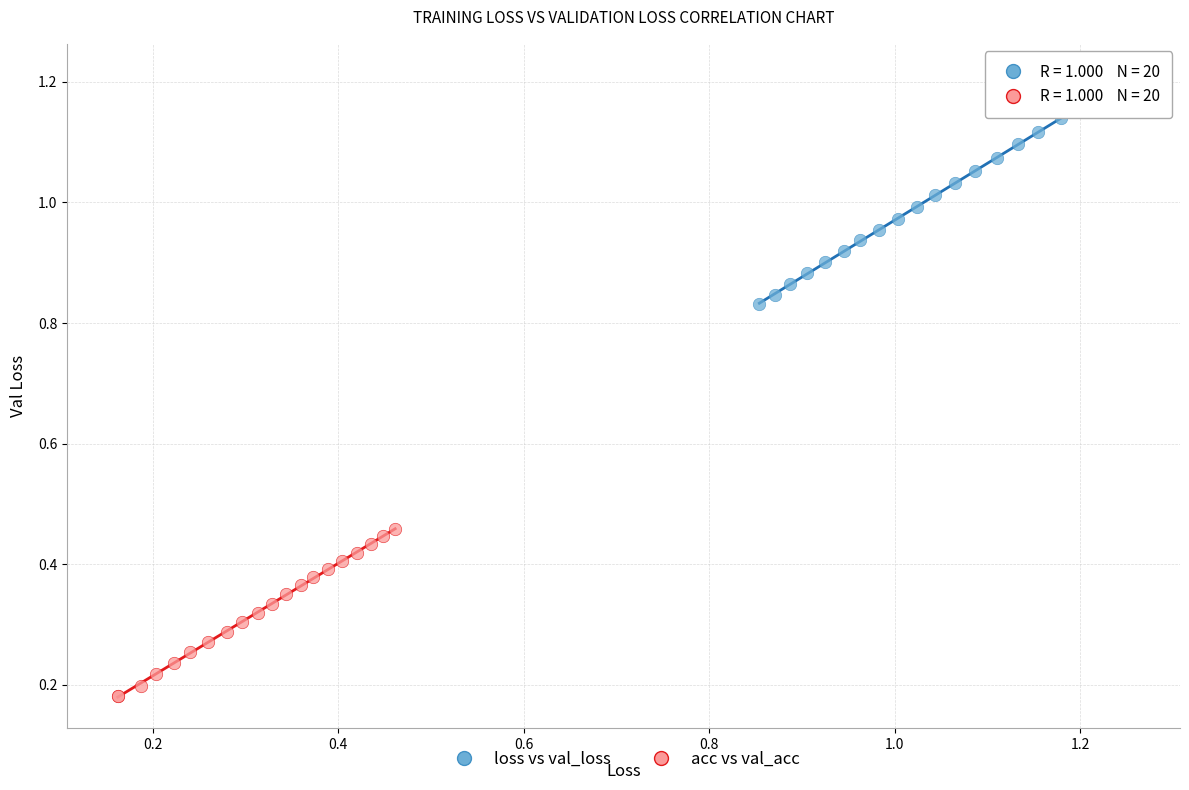

Which series contains the highest Y value?

loss vs val_loss